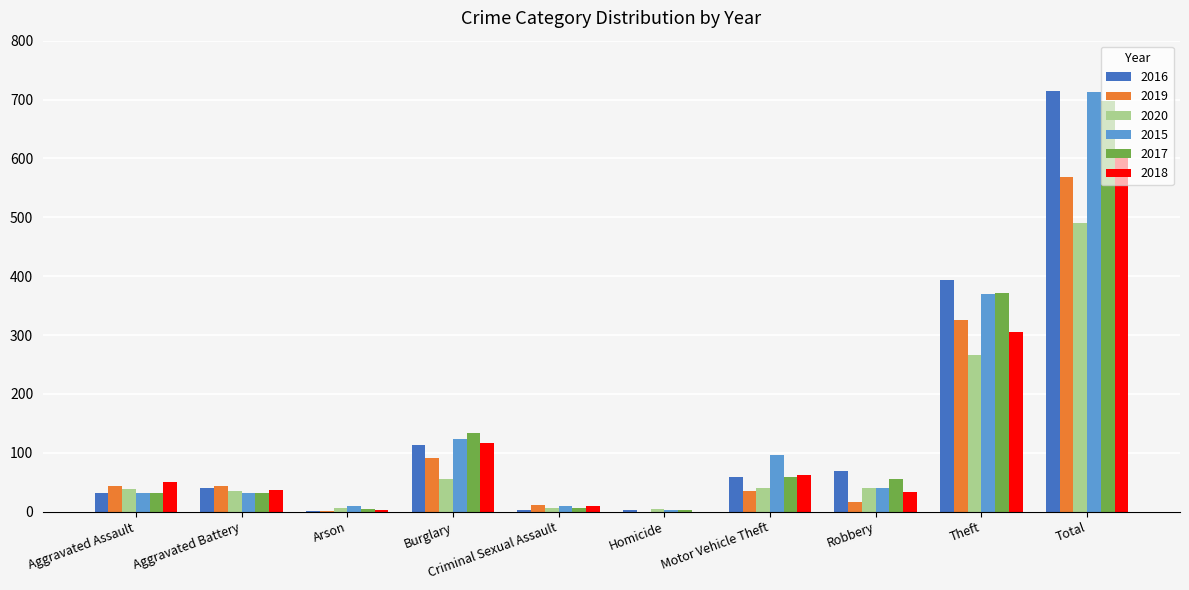

What is the total value across all series at Motor Vehicle Theft?

352